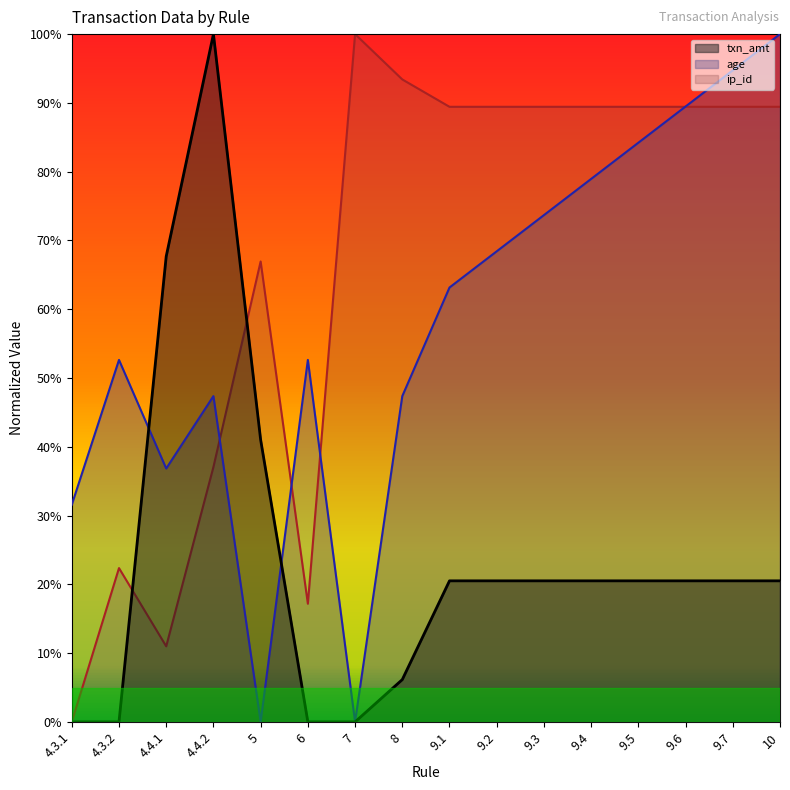

Rank the series by their maximum value, from lowest to highest.

txn_amt, age, ip_id